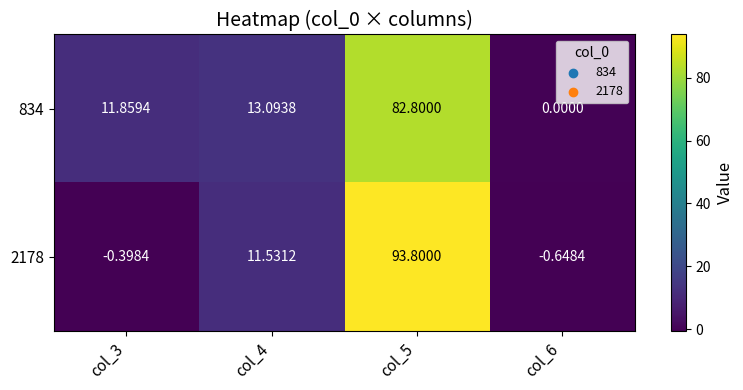

Is the value of 834 at col_4 greater than the value of 2178 at col_4?

Yes